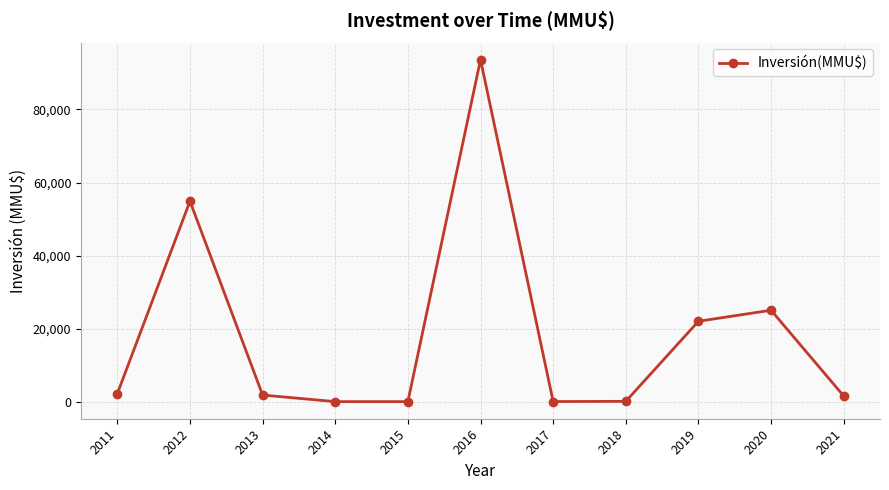

How many lines are shown in the chart?

1